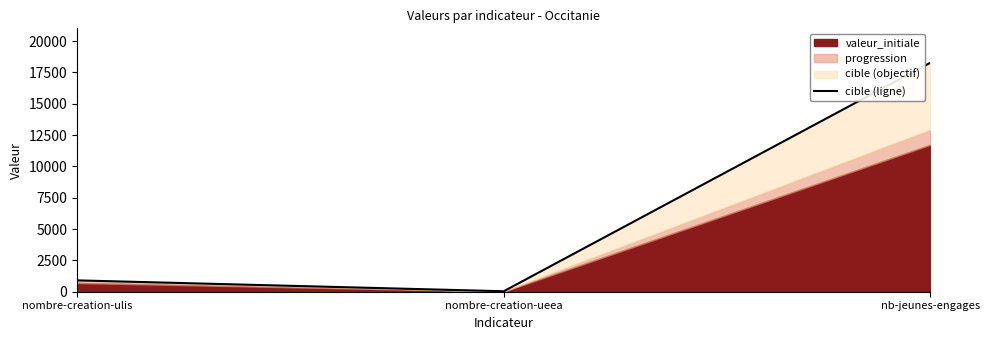

Rank the categories by value from highest to lowest.

nb-jeunes-engages, nombre-creation-ulis, nombre-creation-ueea